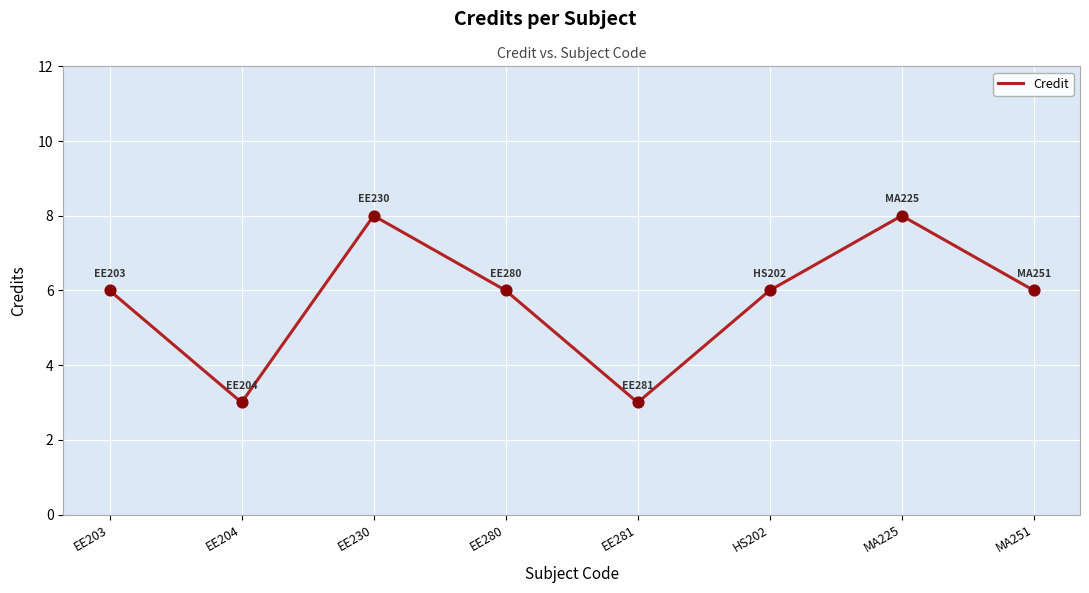

What is the ratio of the value at EE280 to the value at EE204?

2.0